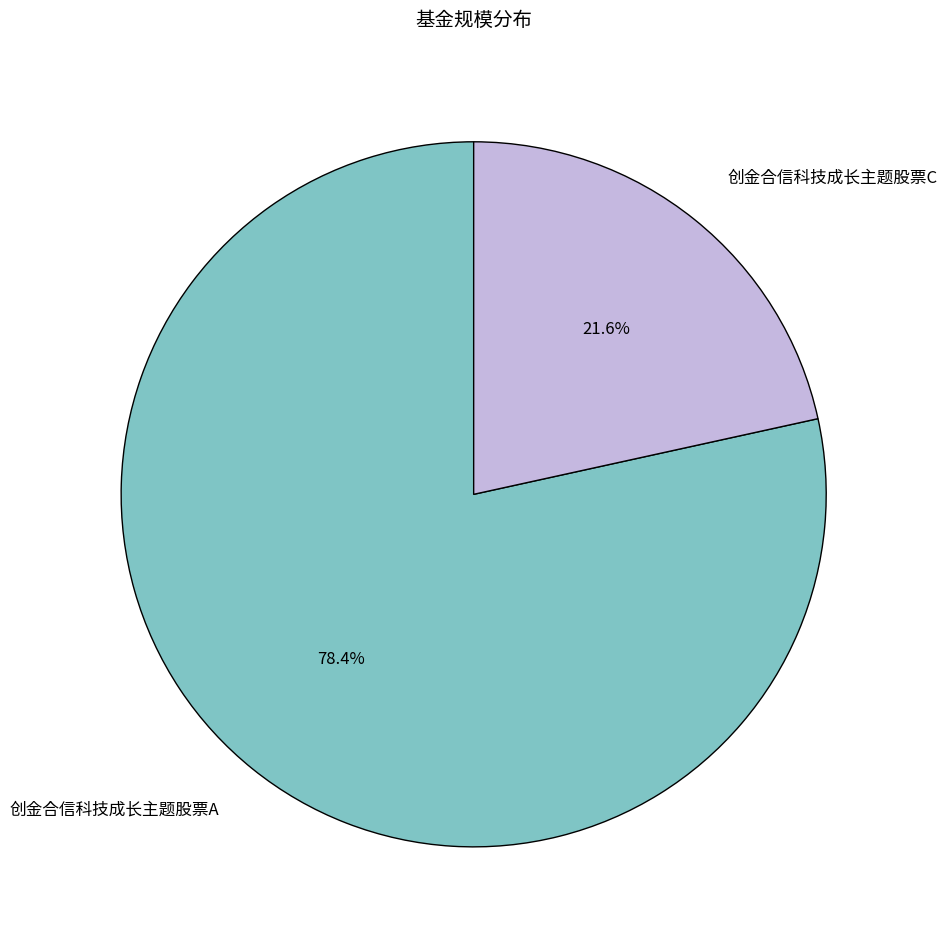

What percentage is the 创金合信科技成长主题股票A slice, to the nearest percent?

78%